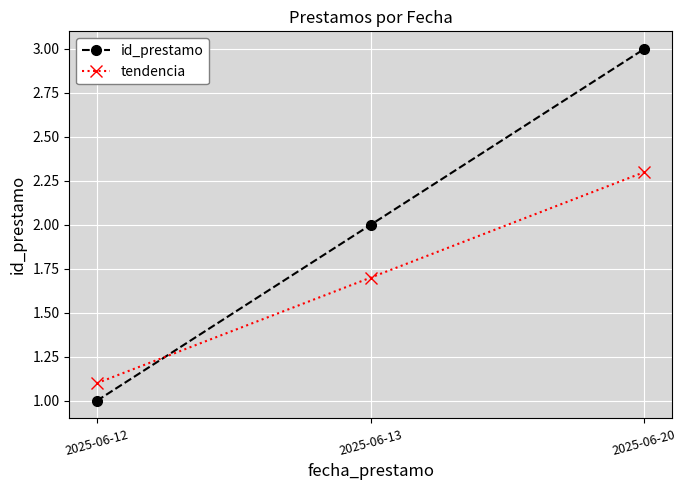

What are all the series names shown in the legend?

id_prestamo, tendencia